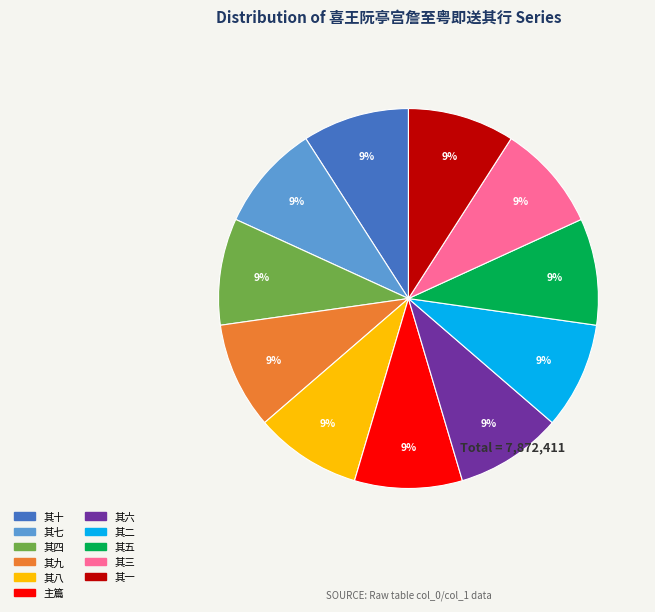

To the nearest percent, what is the average slice percentage?

9%